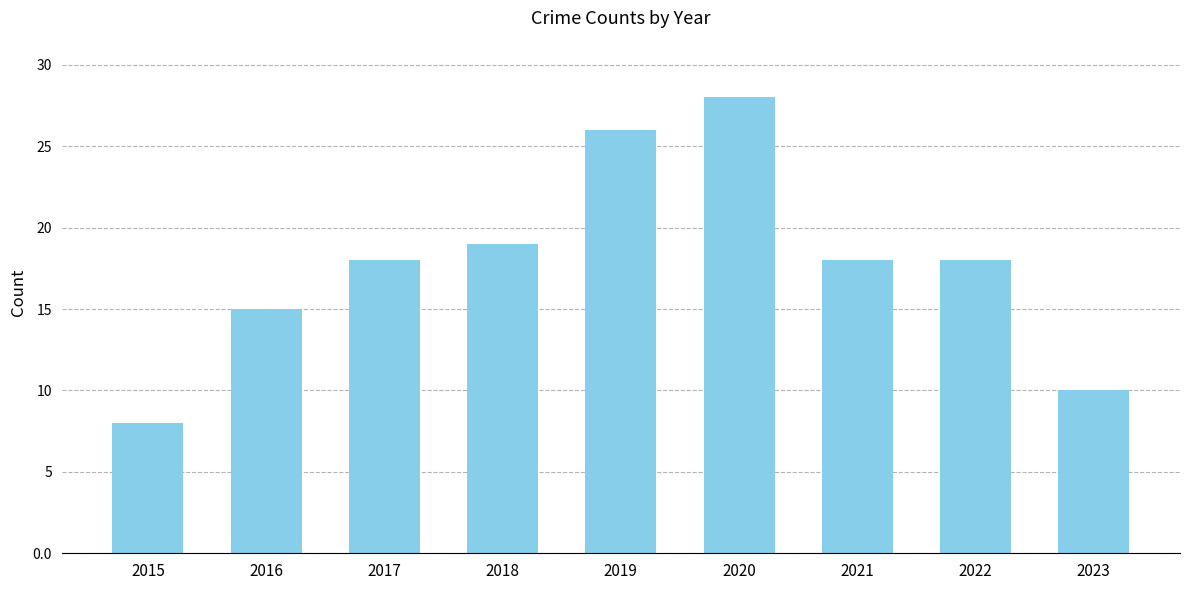

The value at 2019 is 14. True or false?

False